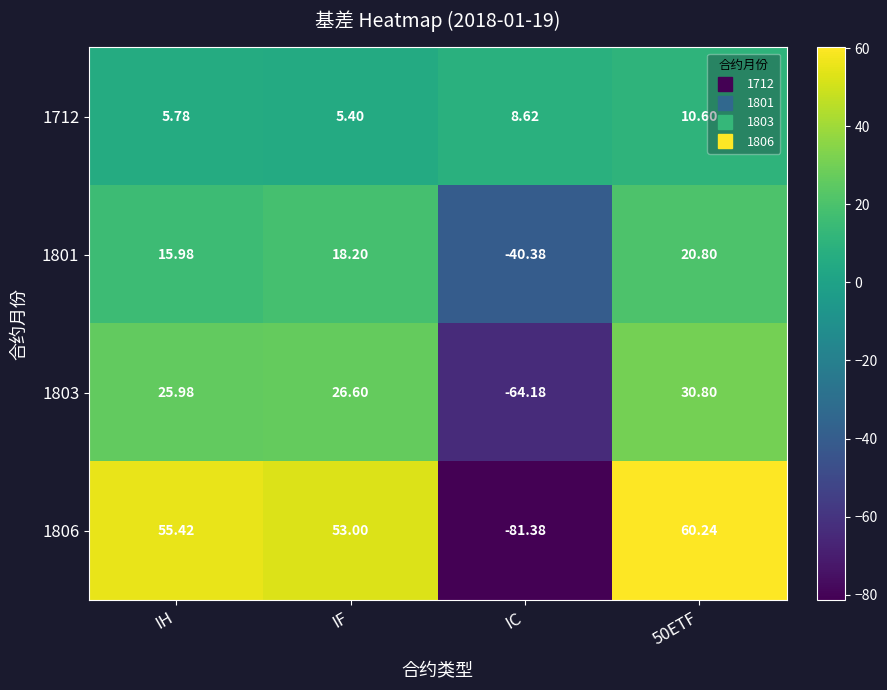

At which category does the chart reach its peak across all series?

50ETF